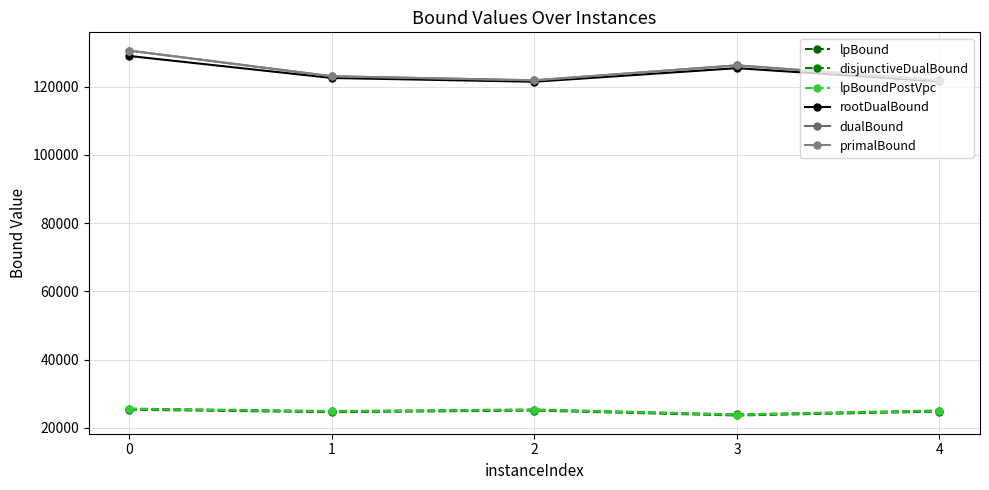

What is the value of the lpBoundPostVpc point at the 1st from the left?

25498.5